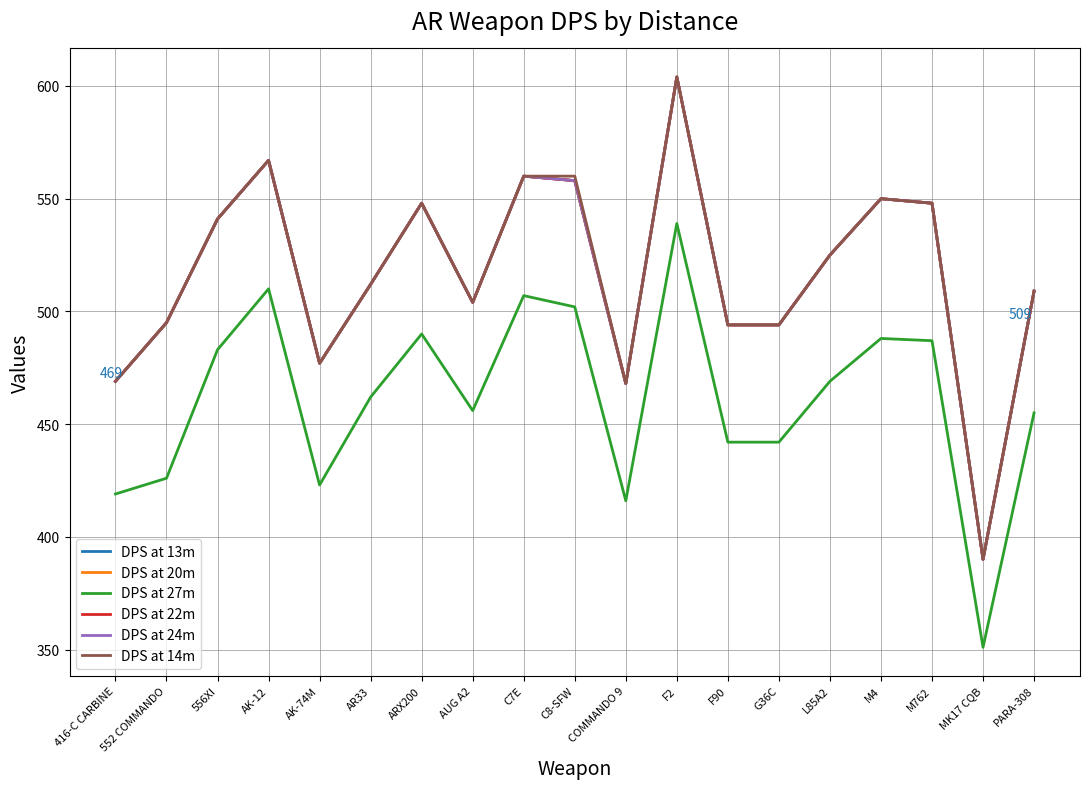

True or false: DPS at 27m and DPS at 24m intersect in this chart.

False